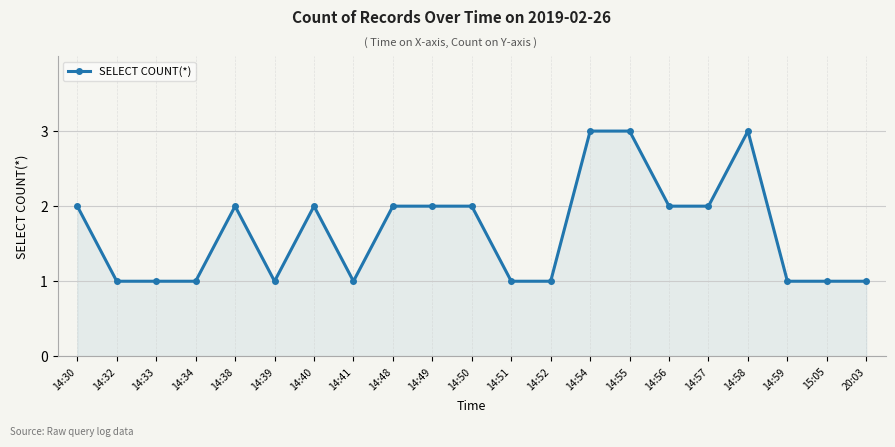

Reading left to right, what are all the values shown in this chart?

14:30=2	14:32=1	14:33=1	14:34=1	14:38=2	14:39=1	14:40=2	14:41=1	14:48=2	14:49=2	14:50=2	14:51=1	14:52=1	14:54=3	14:55=3	14:56=2	14:57=2	14:58=3	14:59=1	15:05=1	20:03=1